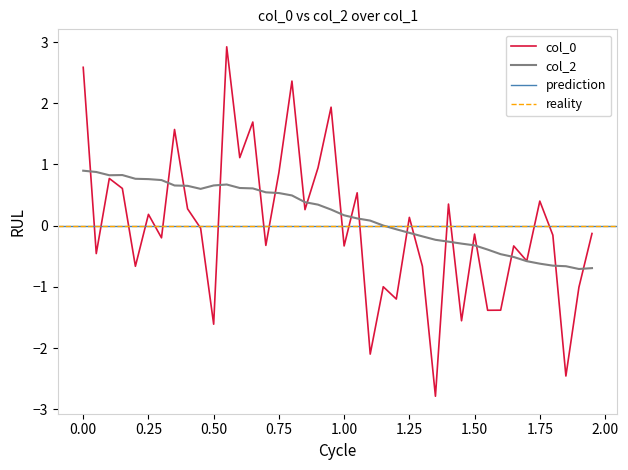

What position from the right is 0.55?

29